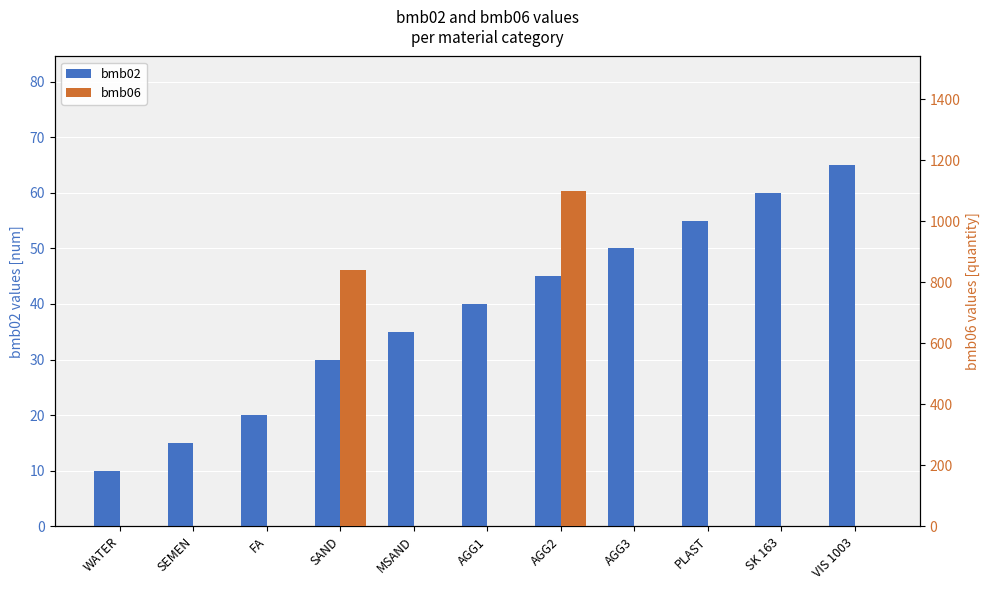

Rank the series by their maximum value, from highest to lowest.

bmb06, bmb02